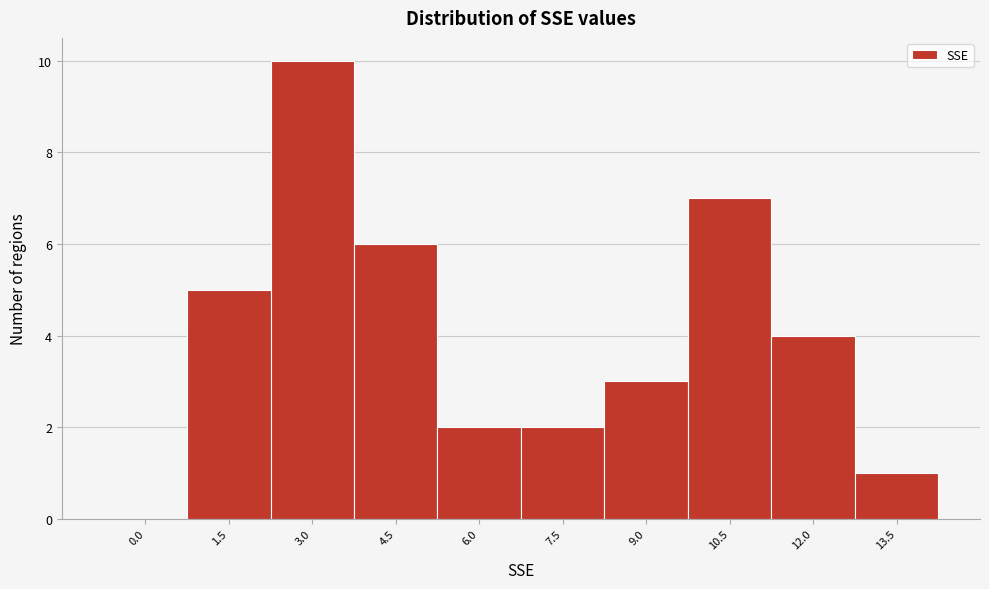

Reading left to right, list all the values displayed in this chart.

0.0=0	1.5=5	3.0=10	4.5=6	6.0=2	7.5=2	9.0=3	10.5=7	12.0=4	13.5=1